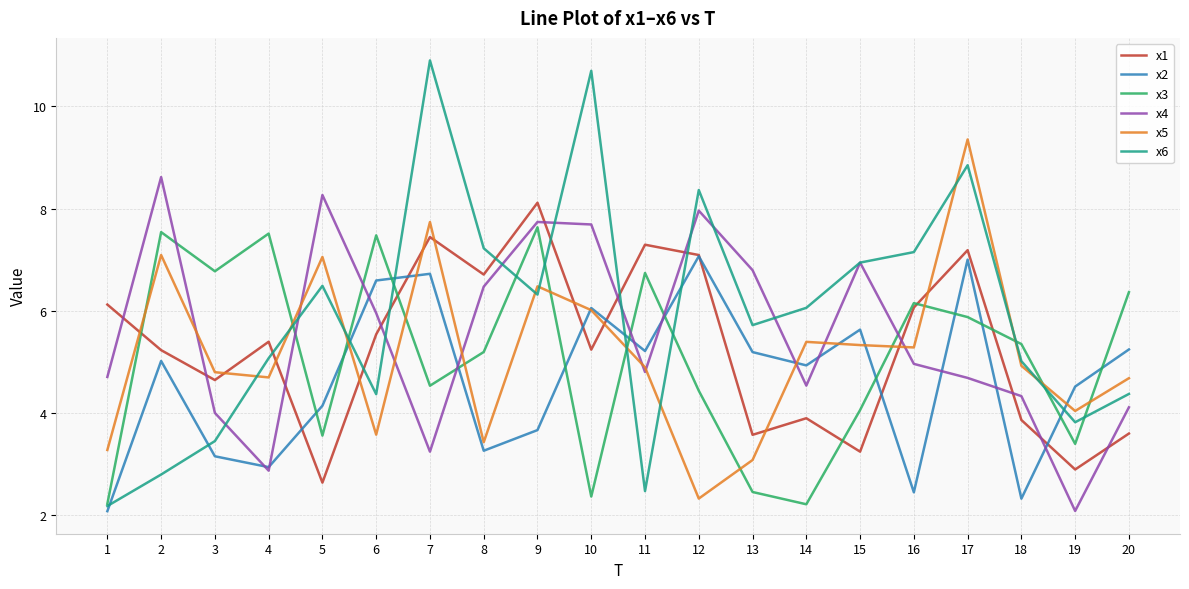

Where does the x6 series first go above 6?

5